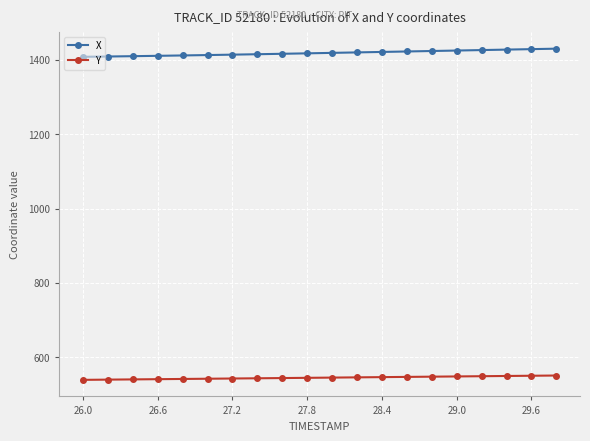

What is the minimum value shown in the chart?

539.2